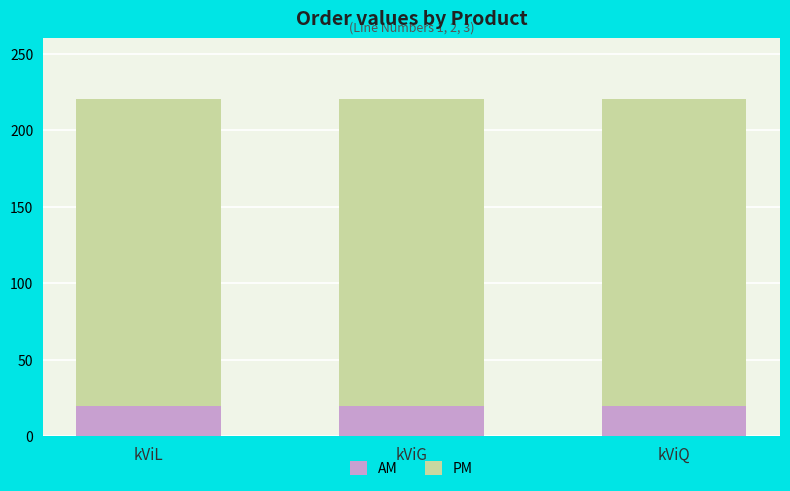

What is the total value across all series at kViG?

220